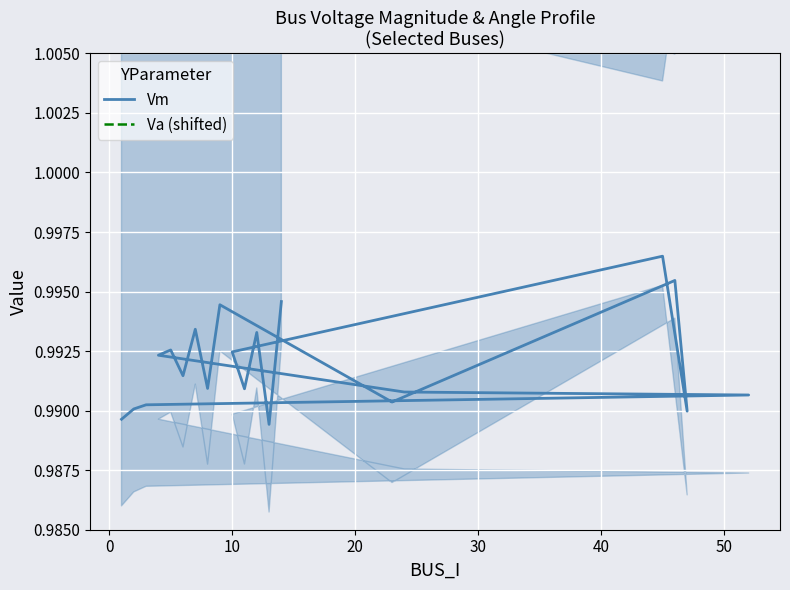

List the labels in order of value, largest first.

45, 46, 14, 9, 7, 12, 5, 10, 4, 6, 8, 11, 24, 52, 23, 3, 2, 47, 1, 13